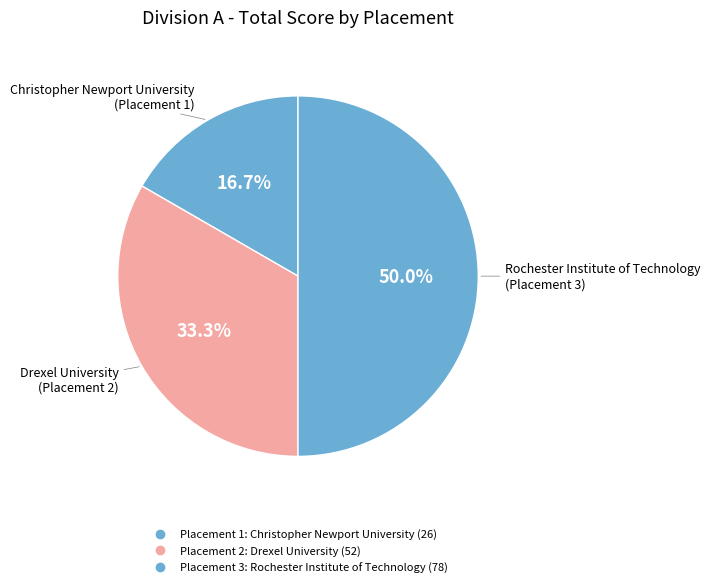

Does any single category account for the majority?

No